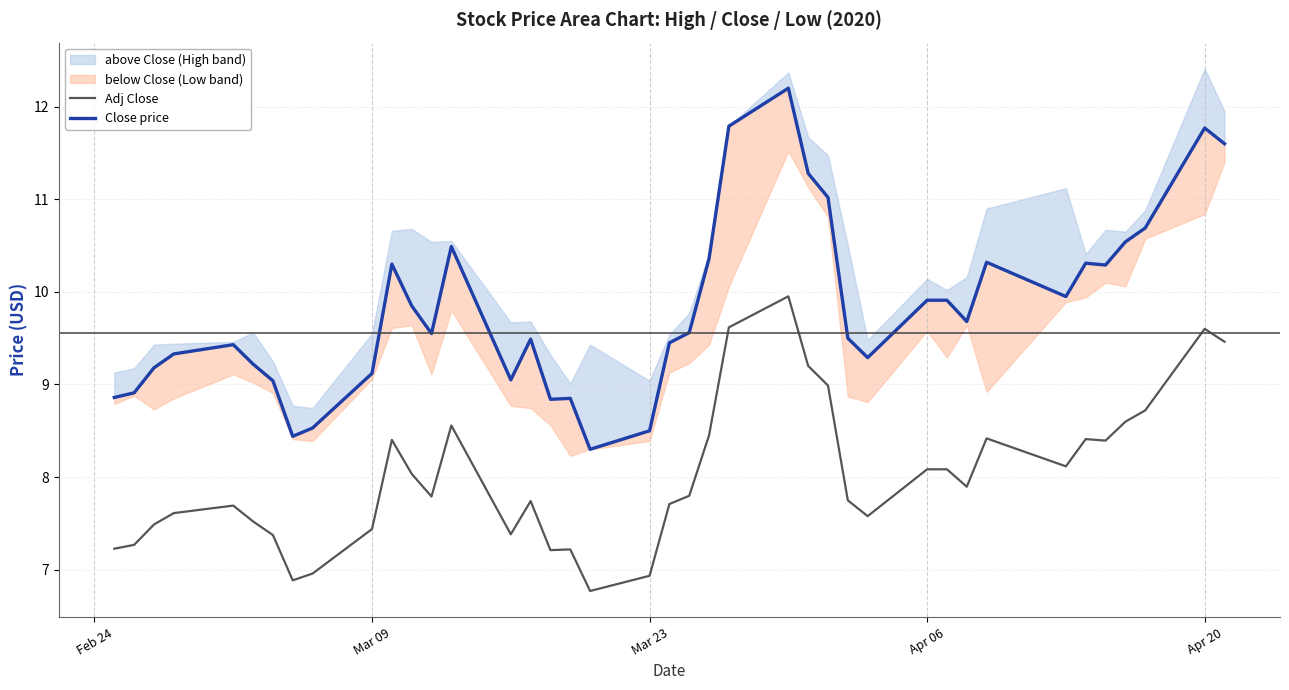

True or false: Adj Close and Close price cross at least once.

False